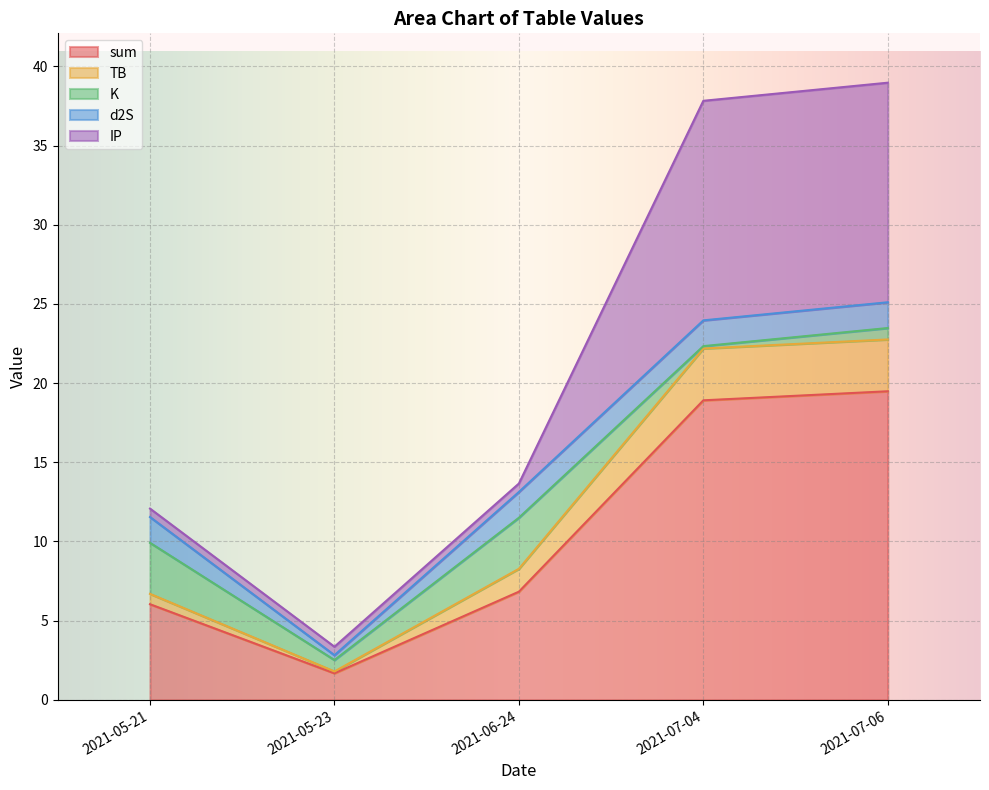

What is the lowest value of the sum series?

1.7